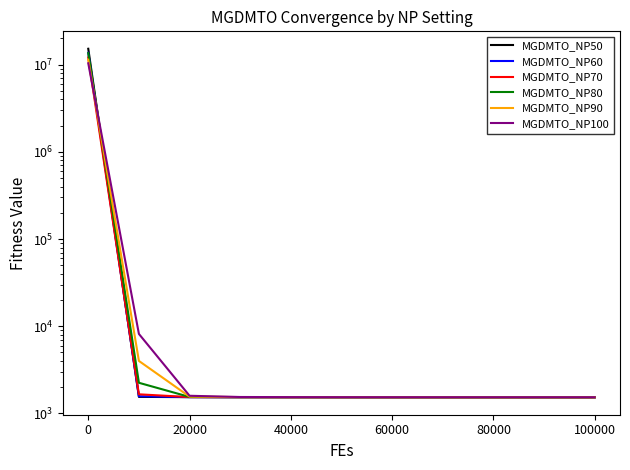

What is the difference between the MGDMTO_NP50 values at 80000 and 10?

2.4